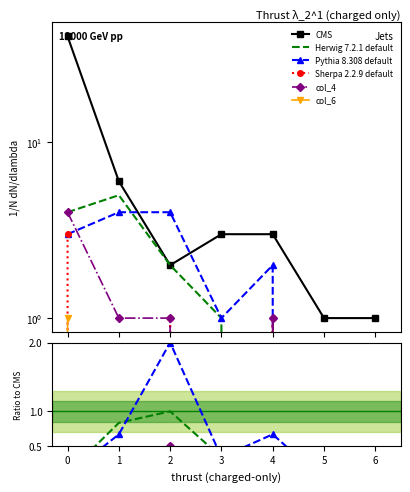

Is the value of Sherpa 2.2.9 default at 2 greater than the value of CMS at 1?

No